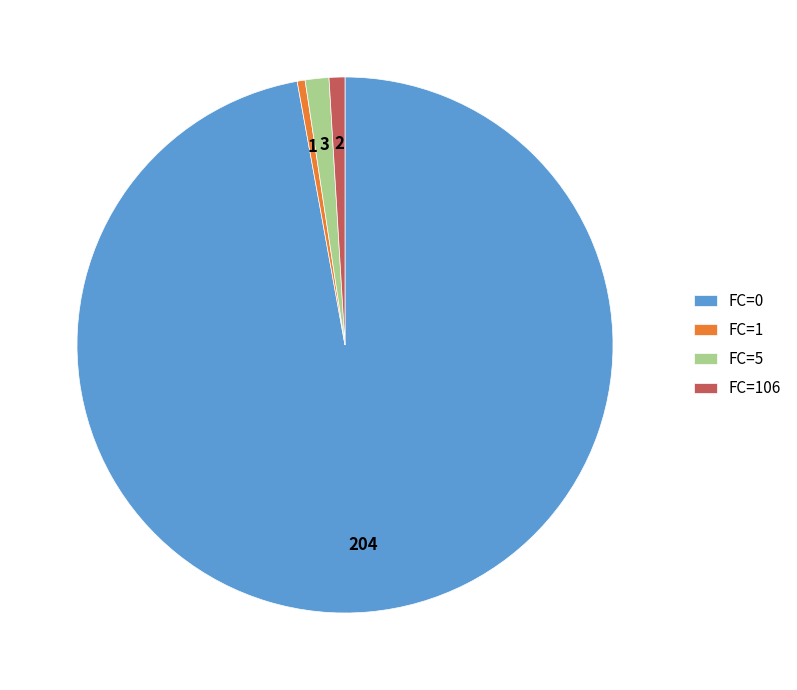

True or false: FC=0 accounts for 88% of the total.

False